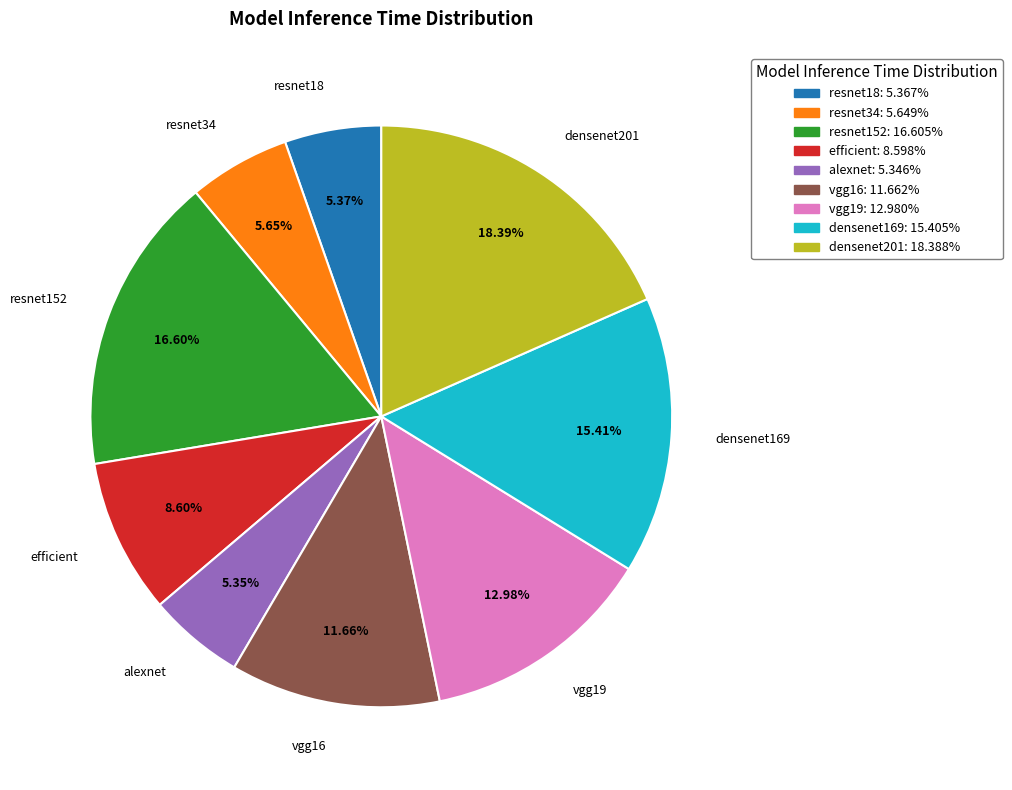

Is the sum of vgg16 and densenet169 greater than half?

No